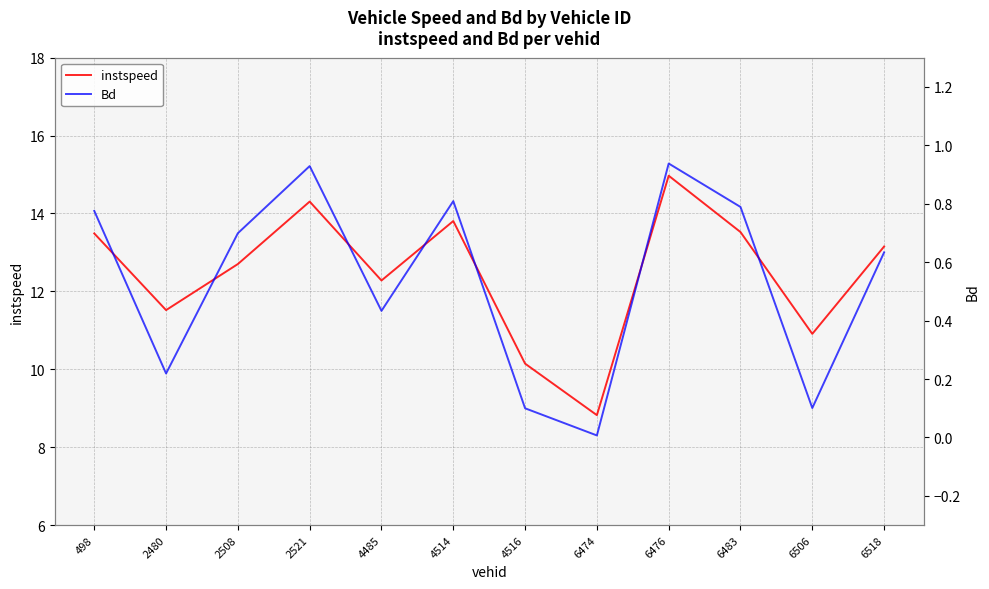

The instspeed series shows 6.2 at 4516. True or false?

False